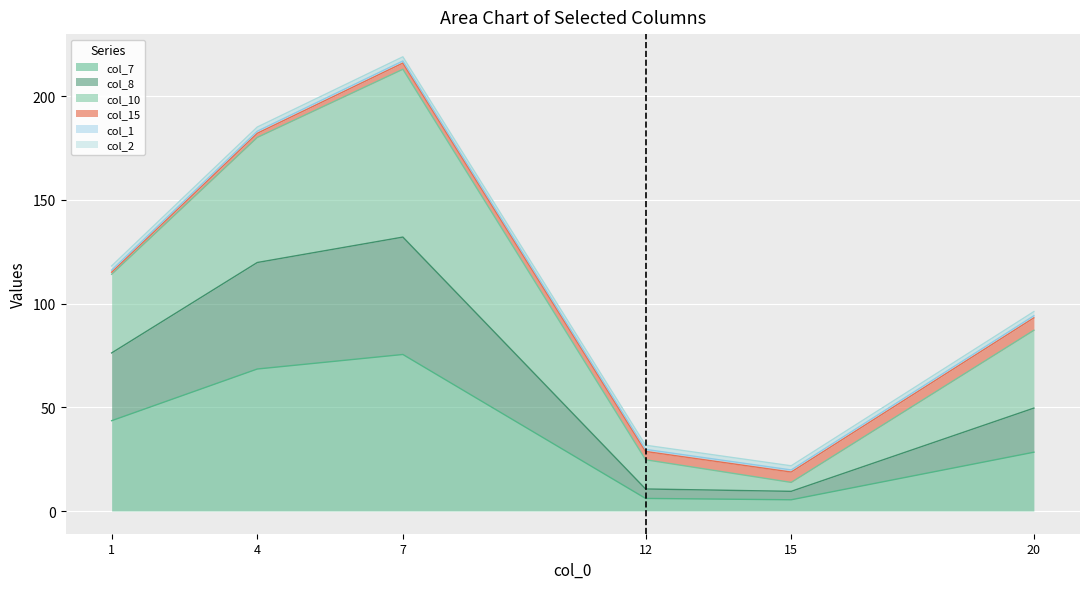

At which category is the sum across all series the highest?

7